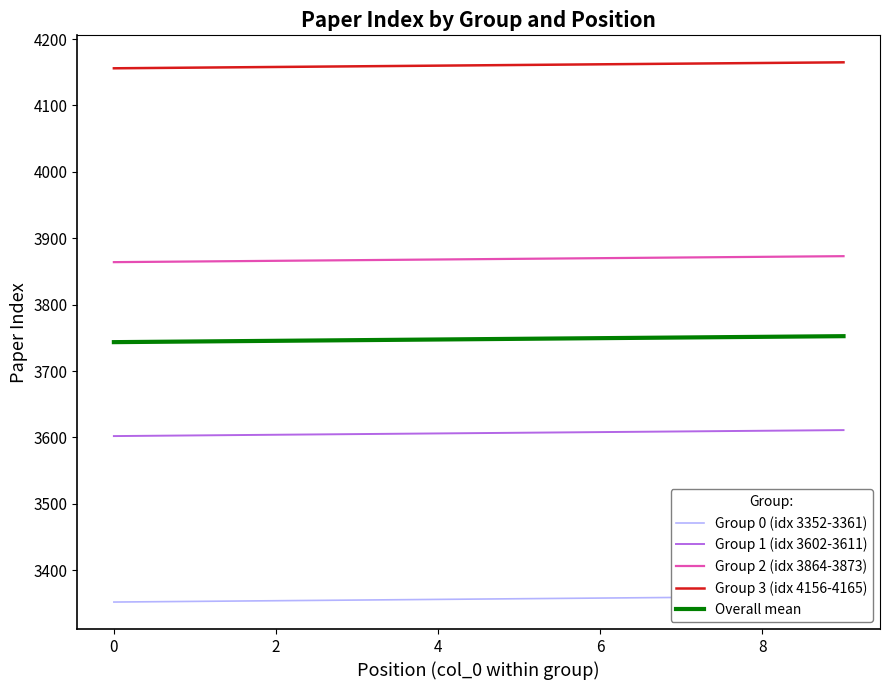

Is the value of Group 1 (idx 3602-3611) at 8 greater than the value of Group 3 (idx 4156-4165) at 0?

No